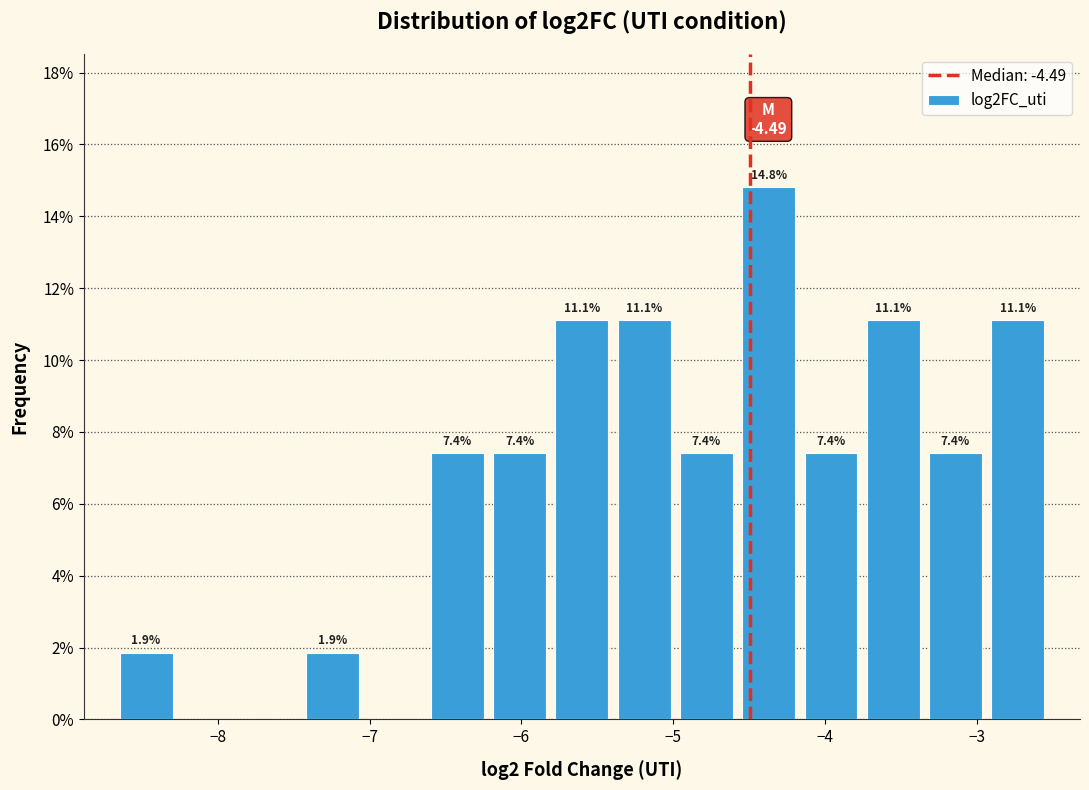

Over which range of the x-axis is the bar tallest?

-4.6 to -4.2